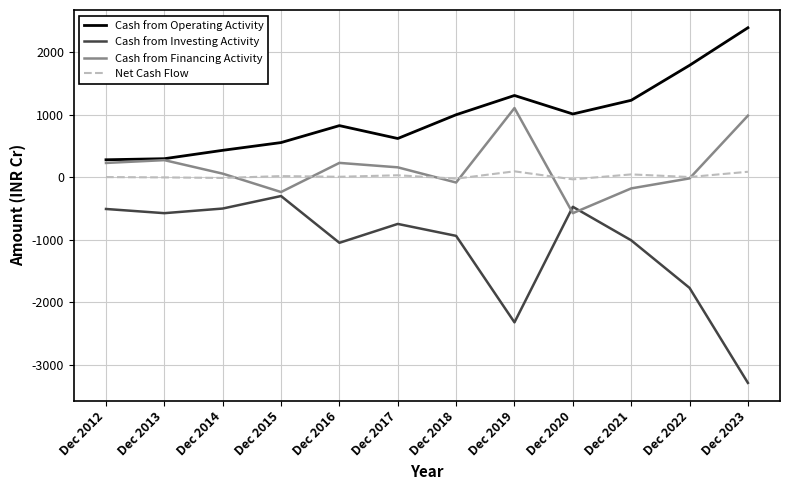

Which series has the largest total across all categories?

Cash from Operating Activity